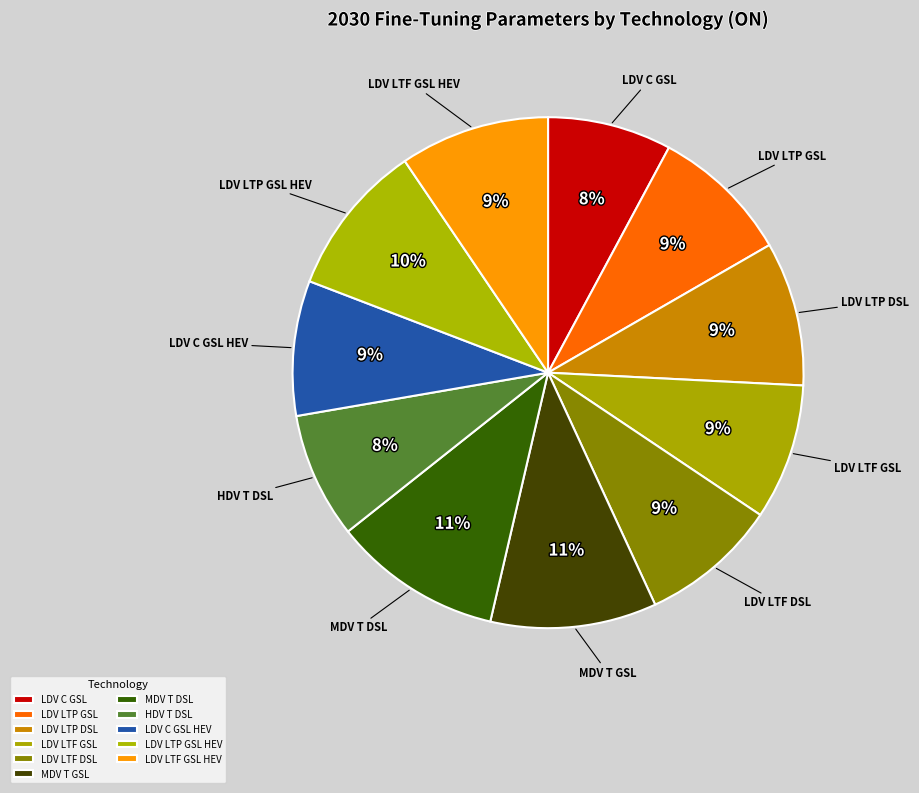

Which slice is the largest?

T_MDV_T_DSL_N